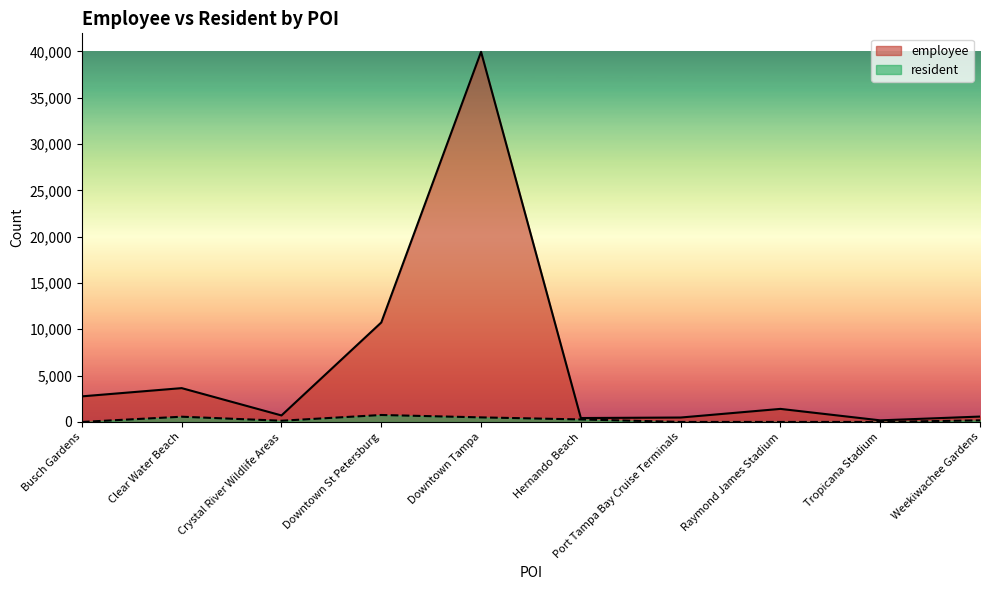

What is the difference between the resident values at Tropicana Stadium and Weekiwachee Gardens?

172